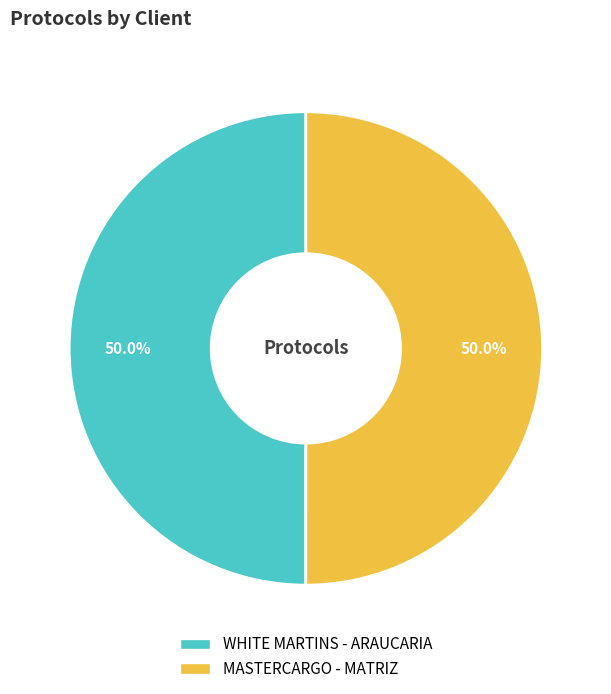

Combined, do WHITE MARTINS - ARAUCARIA and MASTERCARGO - MATRIZ account for over 50%?

Yes